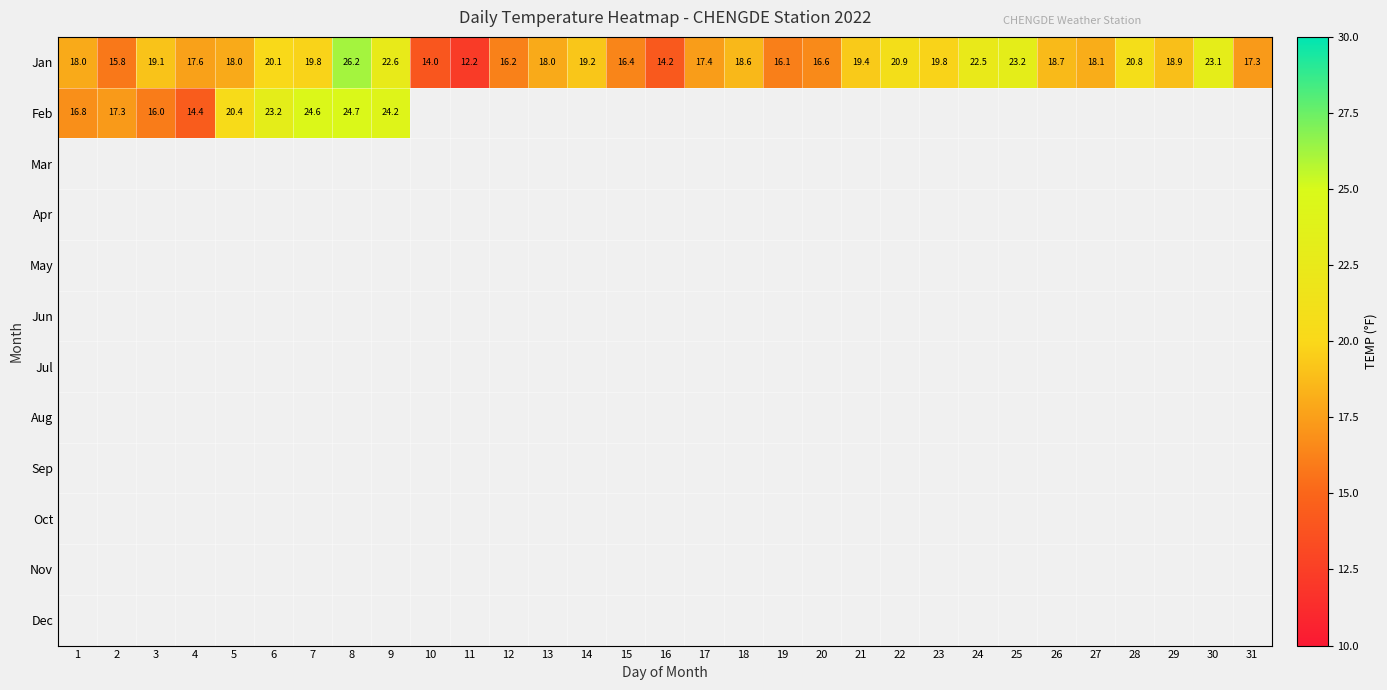

At which category does the chart reach its minimum across all series?

11